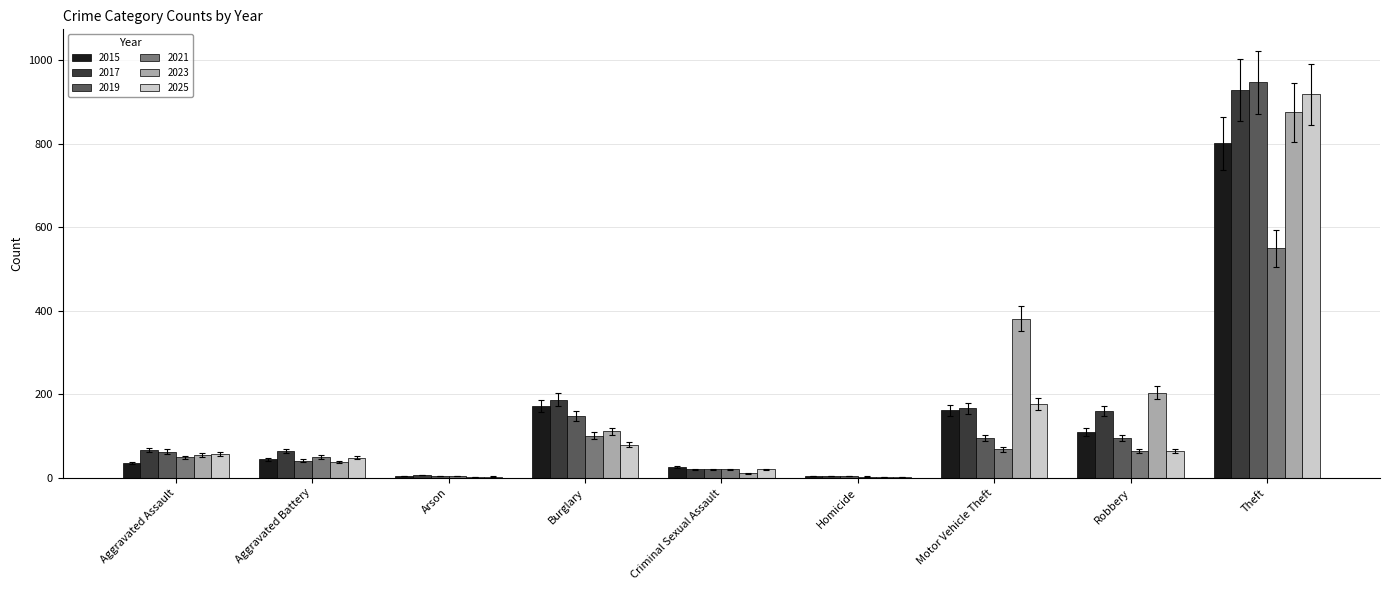

The value of 2019 at Robbery is 96. True or false?

True